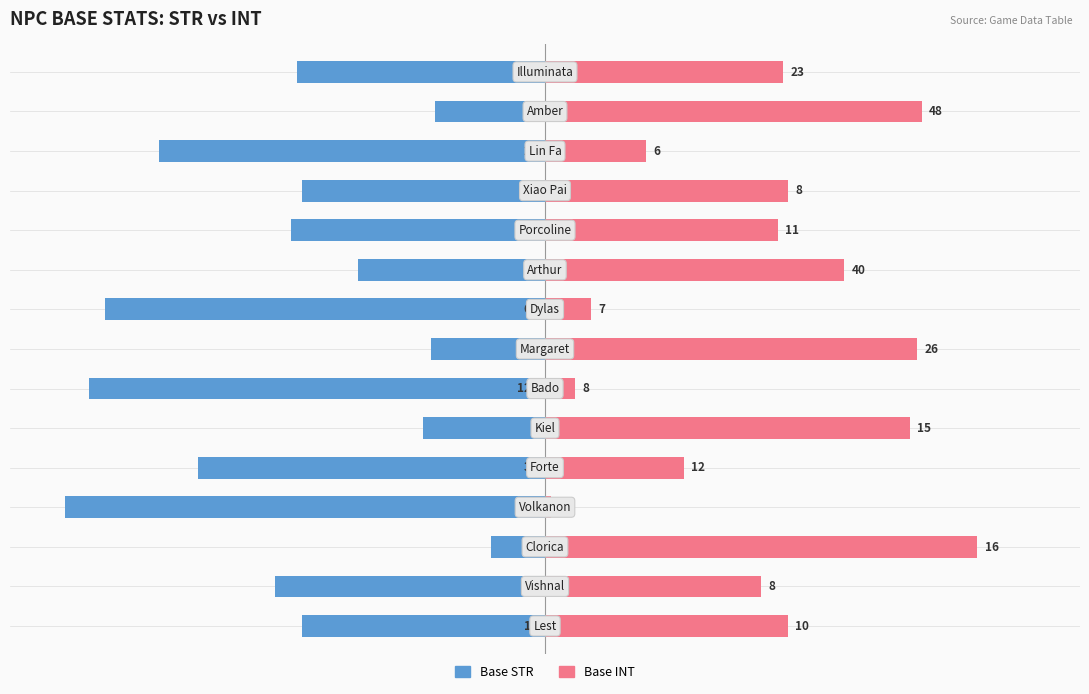

What is the approximate value of Base STR at −25?

-71.4